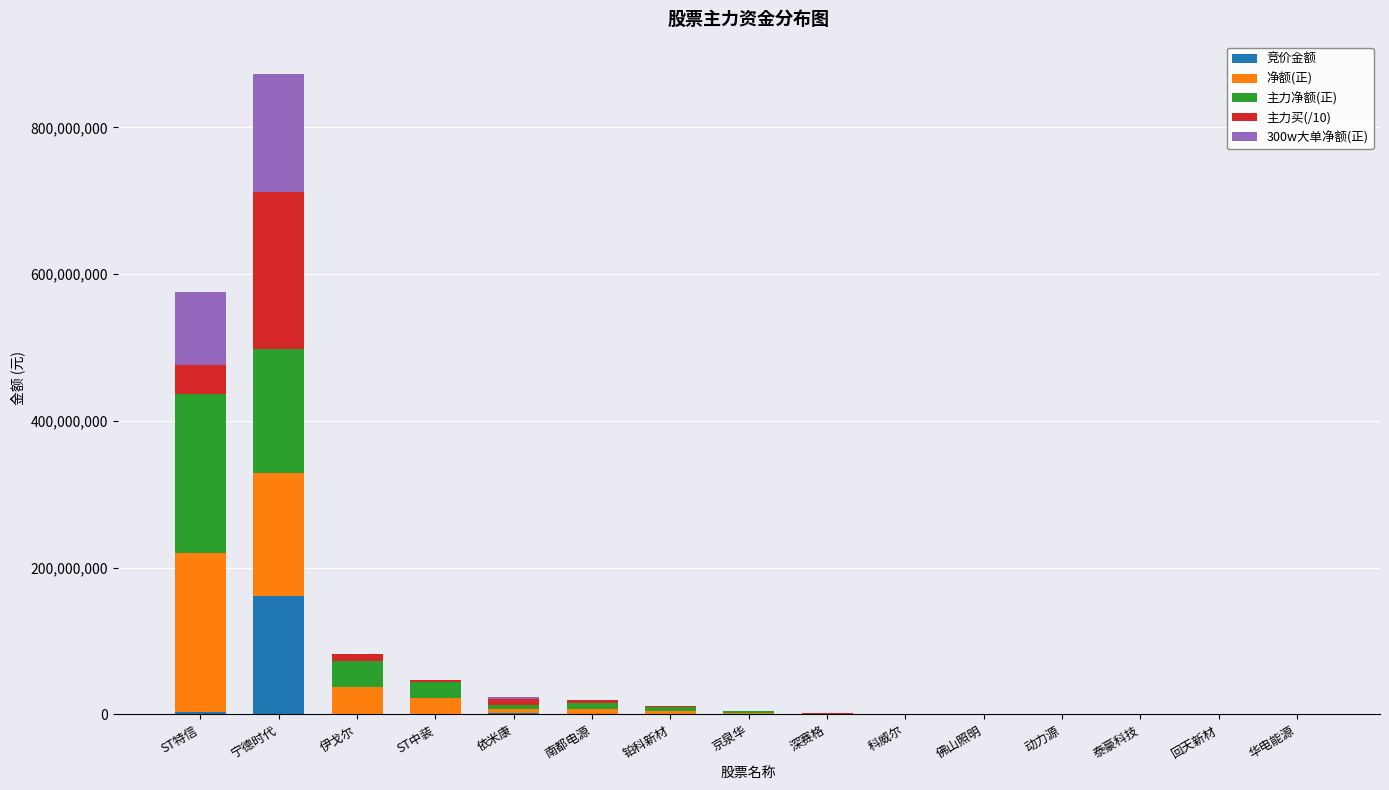

At which category is the sum across all series the highest?

宁德时代